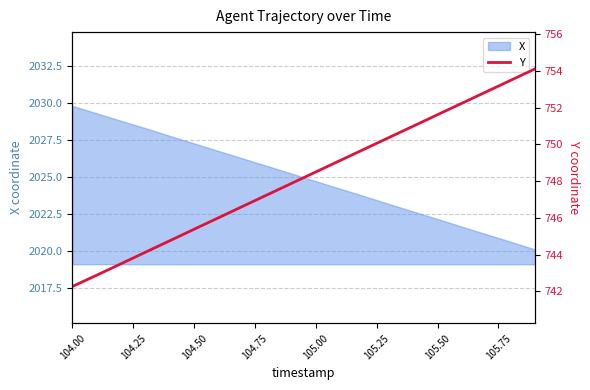

What is the highest value of the X series?

2029.8